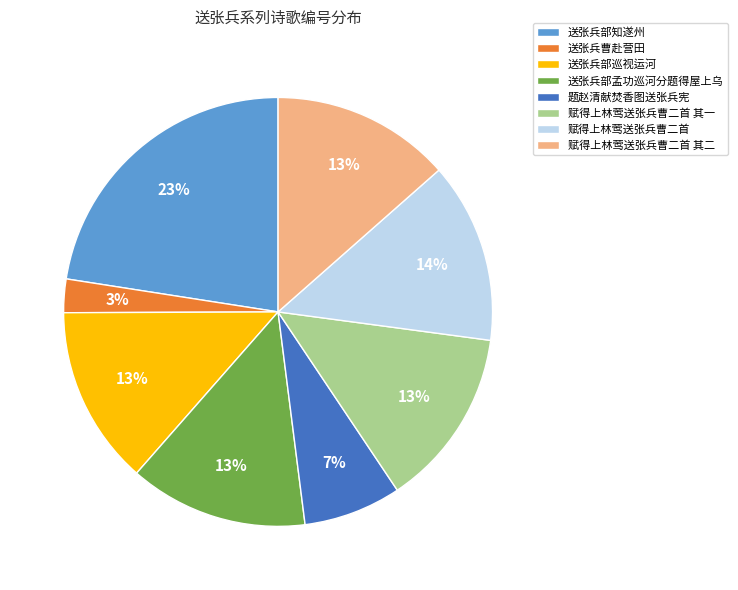

Count the number of slices in the pie.

8